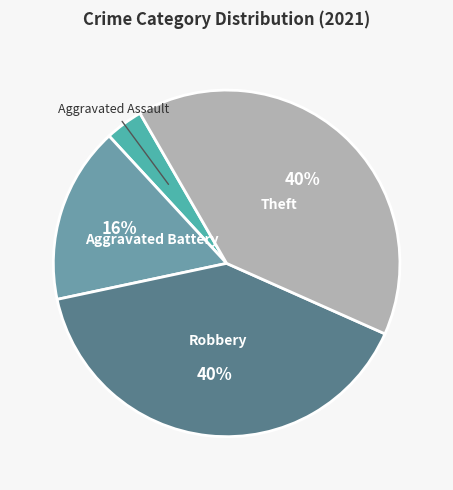

To the nearest percent, what is the difference between the largest and smallest slice percentages?

36%